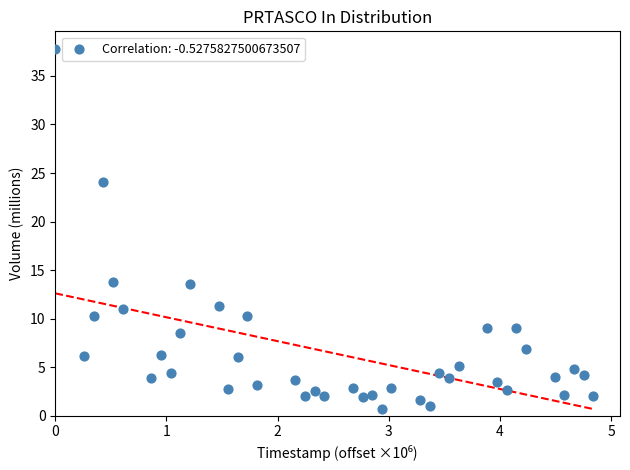

What is the range of X values (max minus min)?

4.8